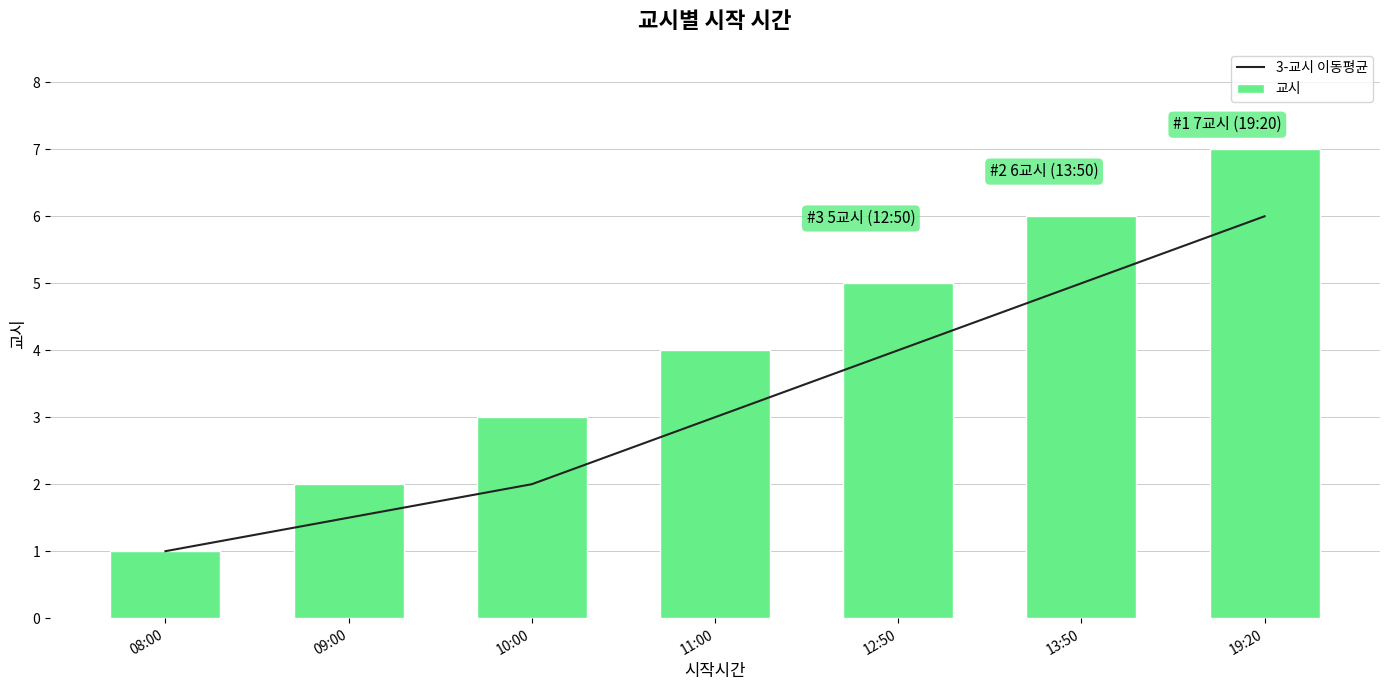

What is the difference between the maximum and second lowest values in the 교시 series?

5